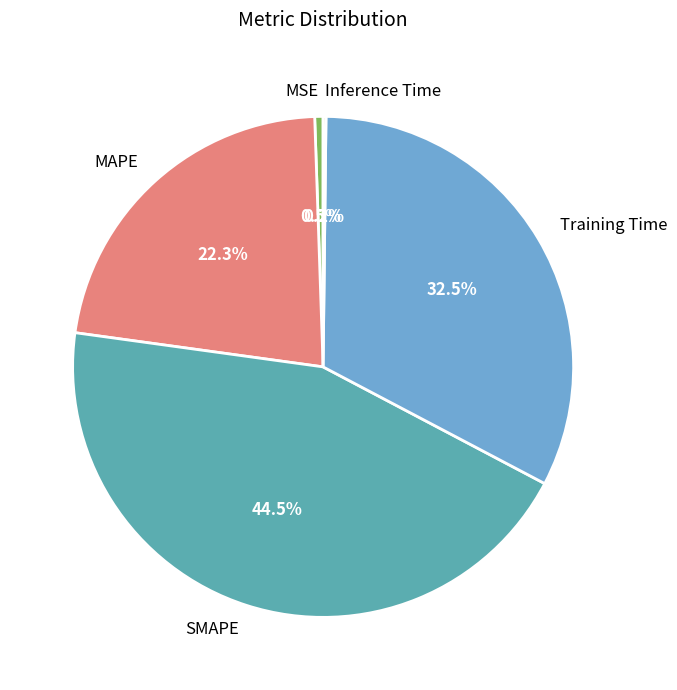

What percentage is the MAPE slice, to the nearest percent?

22%